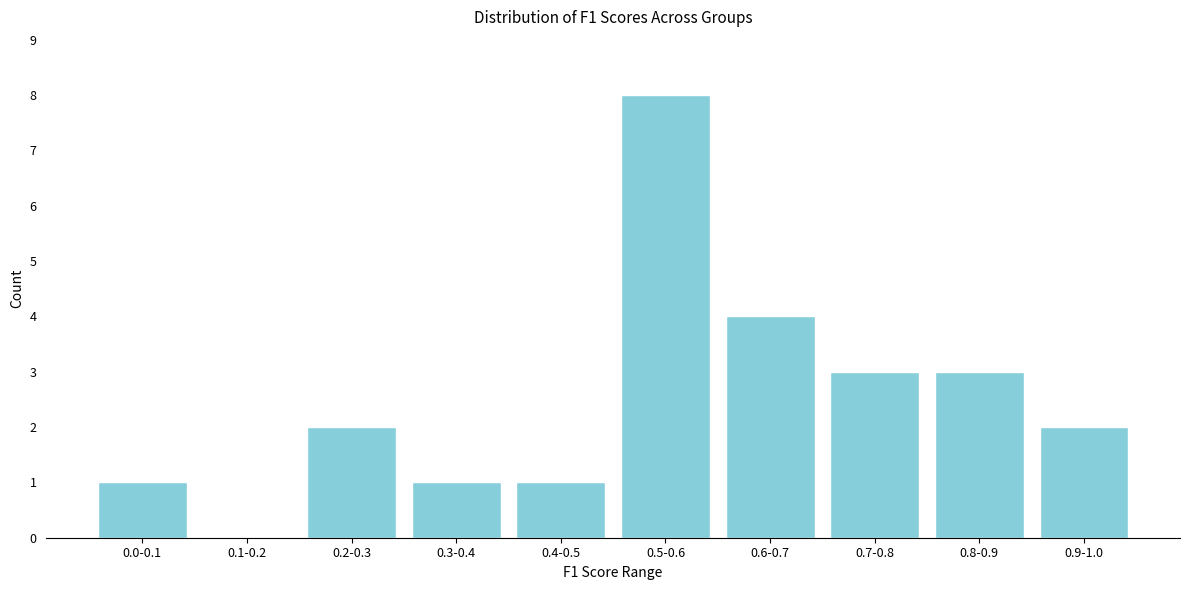

Reading left to right, list all the values displayed in this chart.

0.0-0.1=1	0.1-0.2=0	0.2-0.3=2	0.3-0.4=1	0.4-0.5=1	0.5-0.6=8	0.6-0.7=4	0.7-0.8=3	0.8-0.9=3	0.9-1.0=2